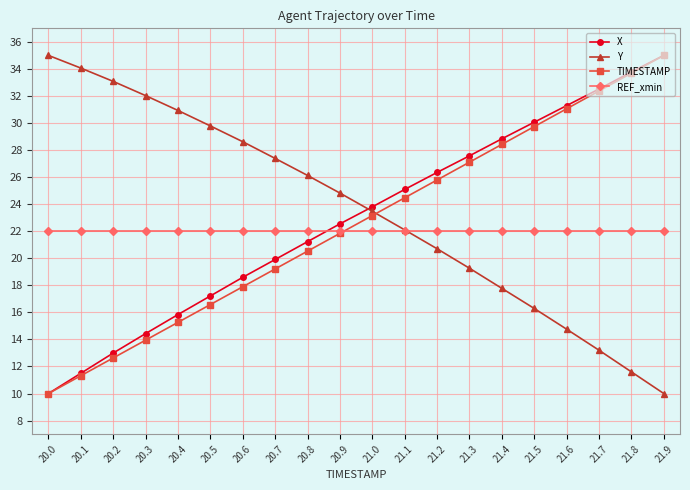

Is it true that Y equals 35.0 at 20.0?

True